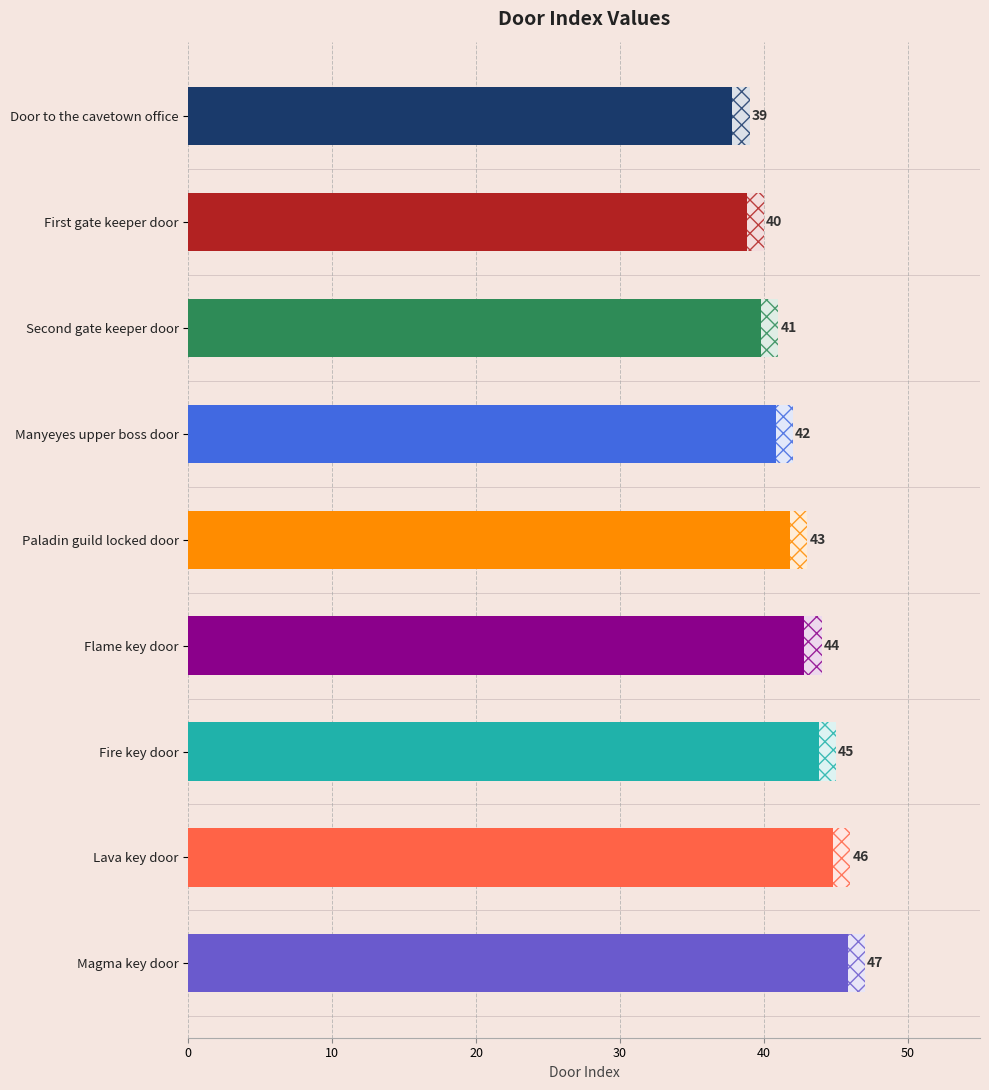

Approximately how many times larger is the value at Door to the cavetown office compared to Second gate keeper door?

1.0